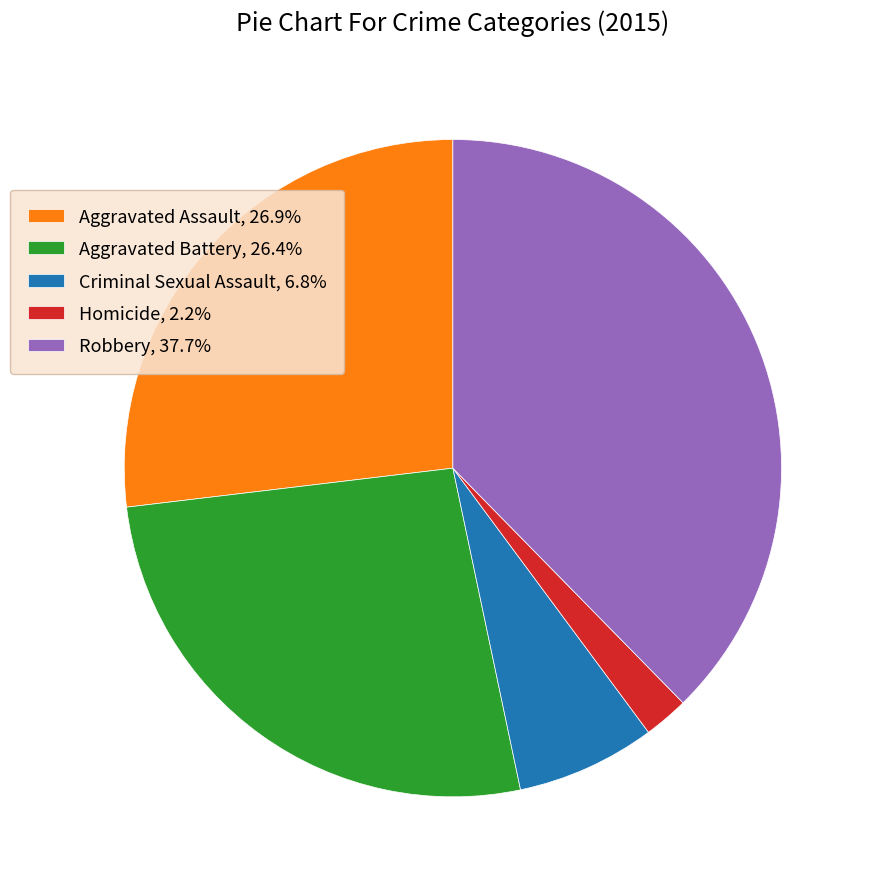

Is there any slice that represents more than half of the pie?

No